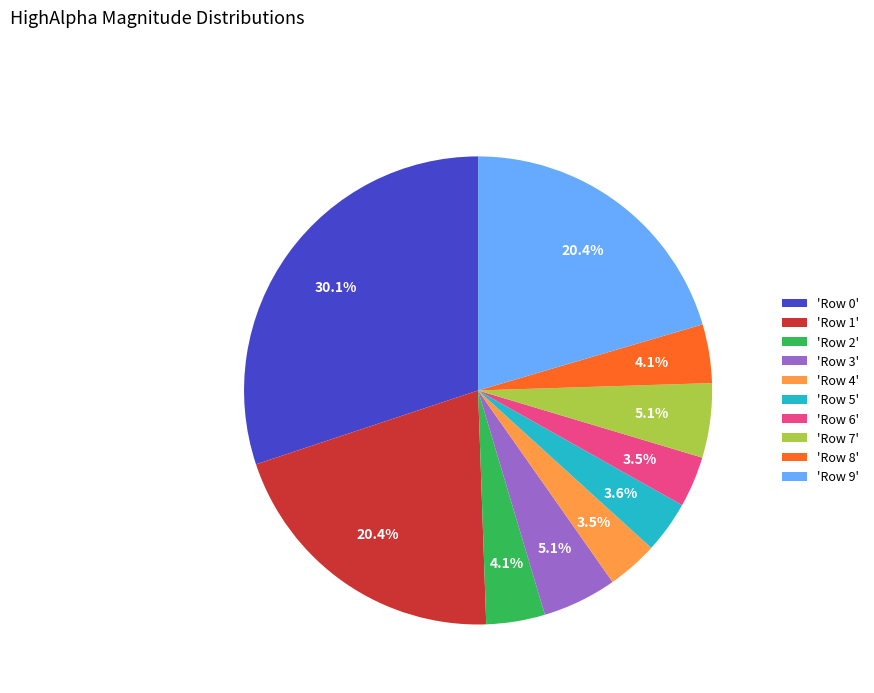

How many segments does this pie chart have?

10